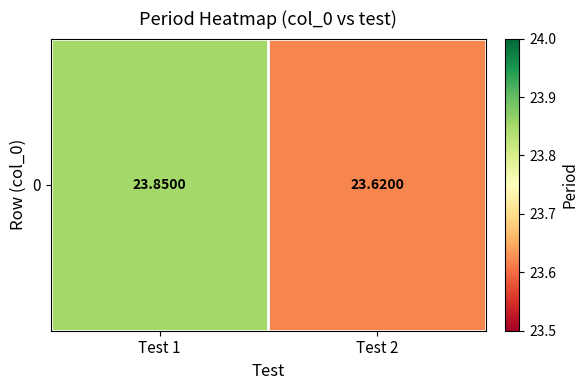

What is the sum of all values?

47.5